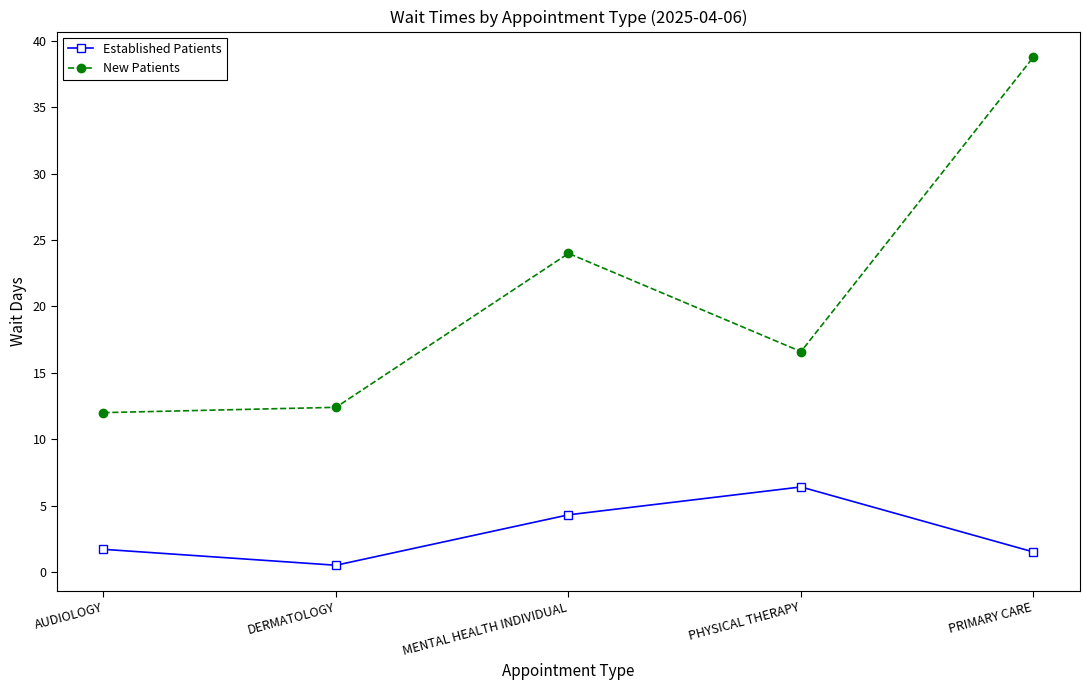

Count the number of categories in the chart.

5